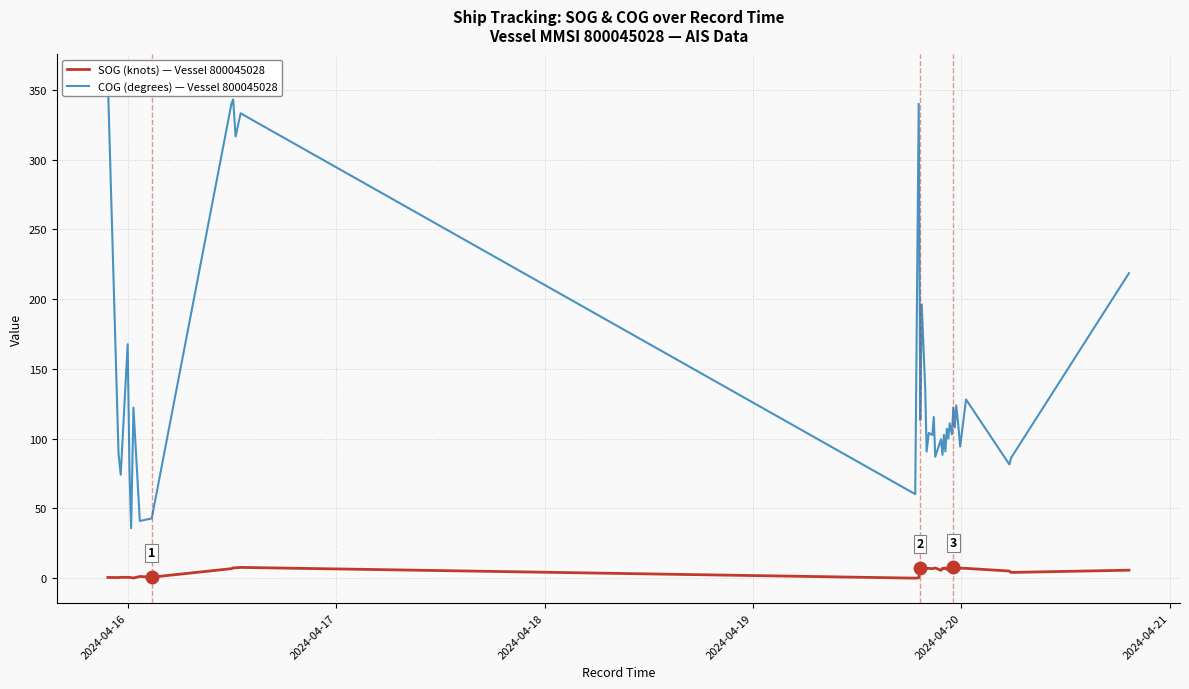

True or false: COG (degrees) — Vessel 800045028 and SOG (knots) — Vessel 800045028 cross at least once.

False